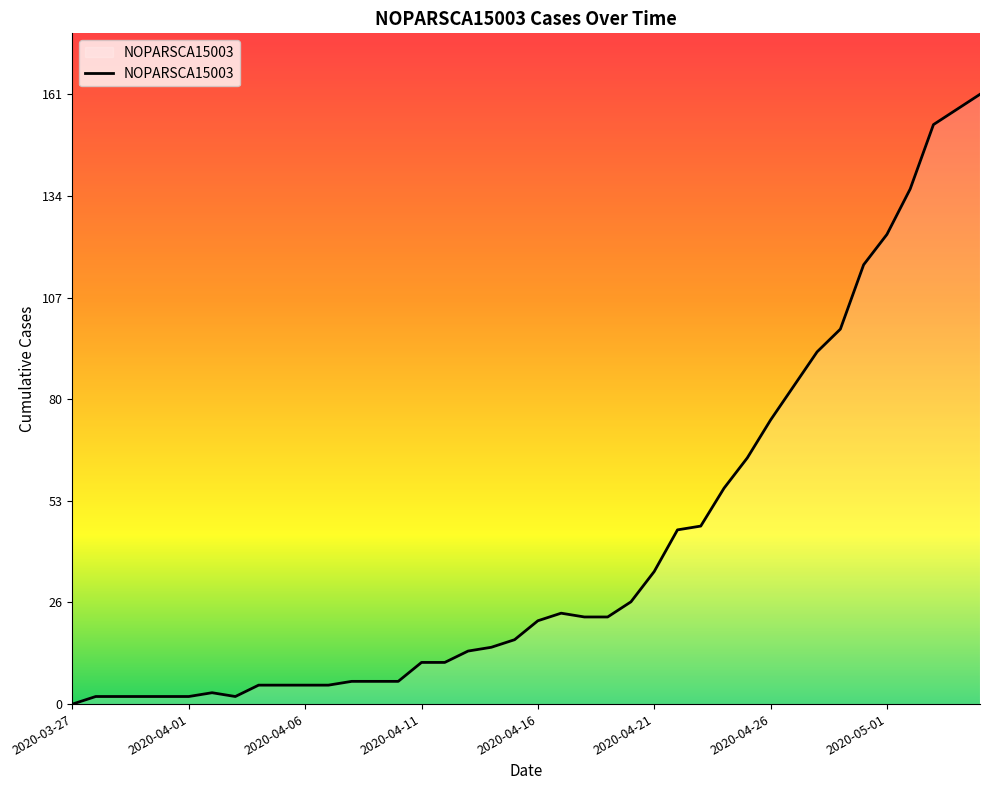

What is the maximum value shown in the chart?

161